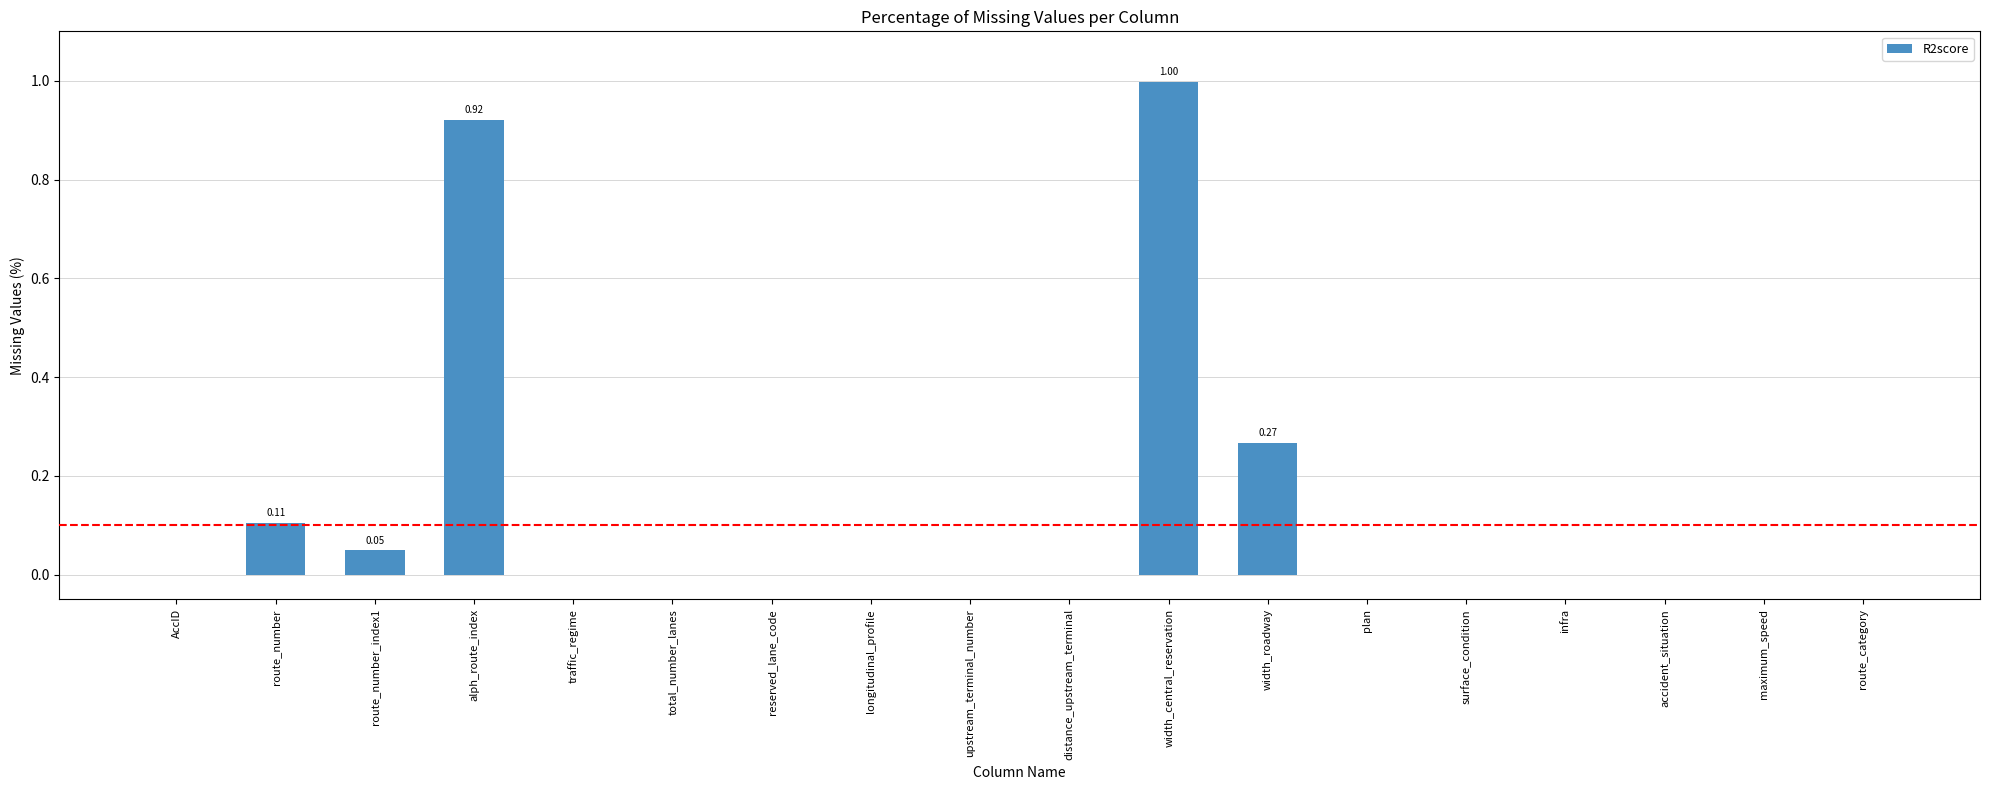

The value at plan is -0.6. True or false?

False